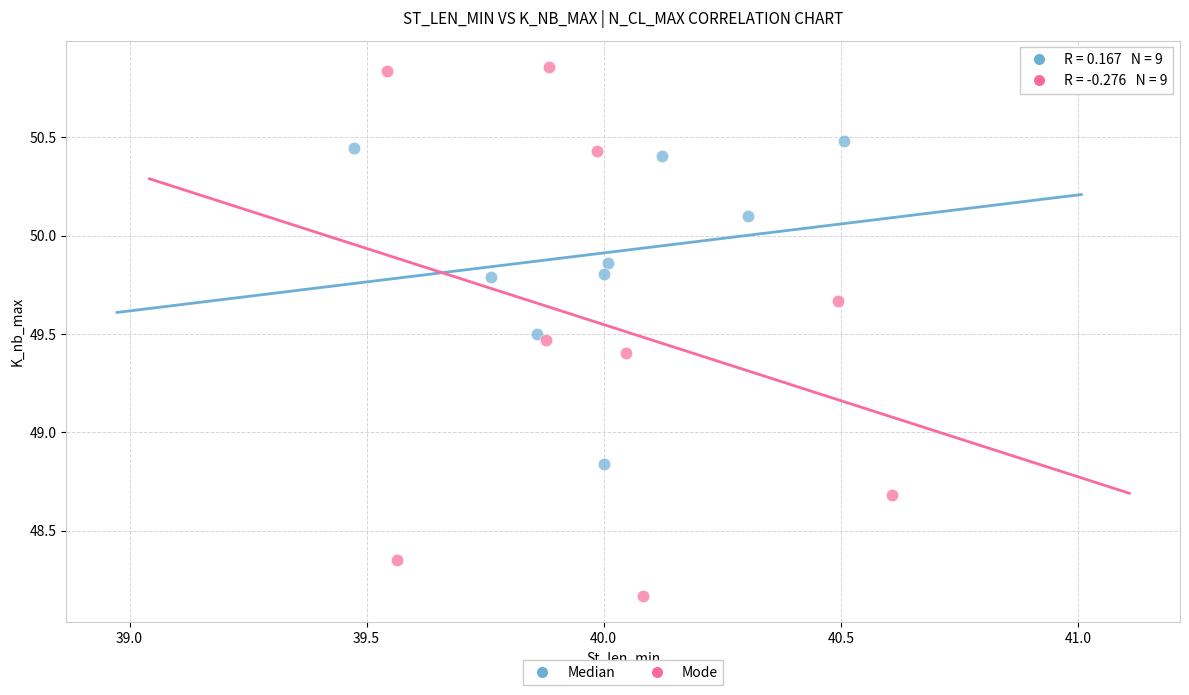

Which series has the widest spread of Y values?

Mode